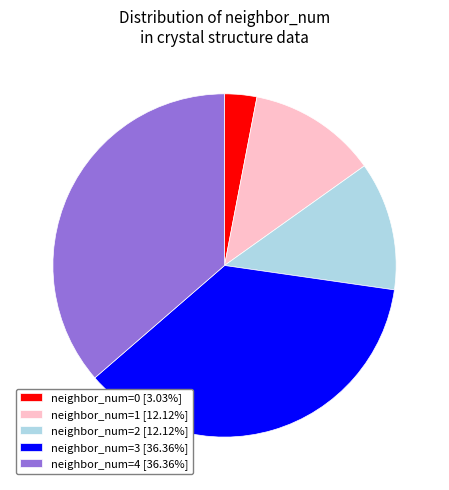

Count the number of slices in the pie.

5